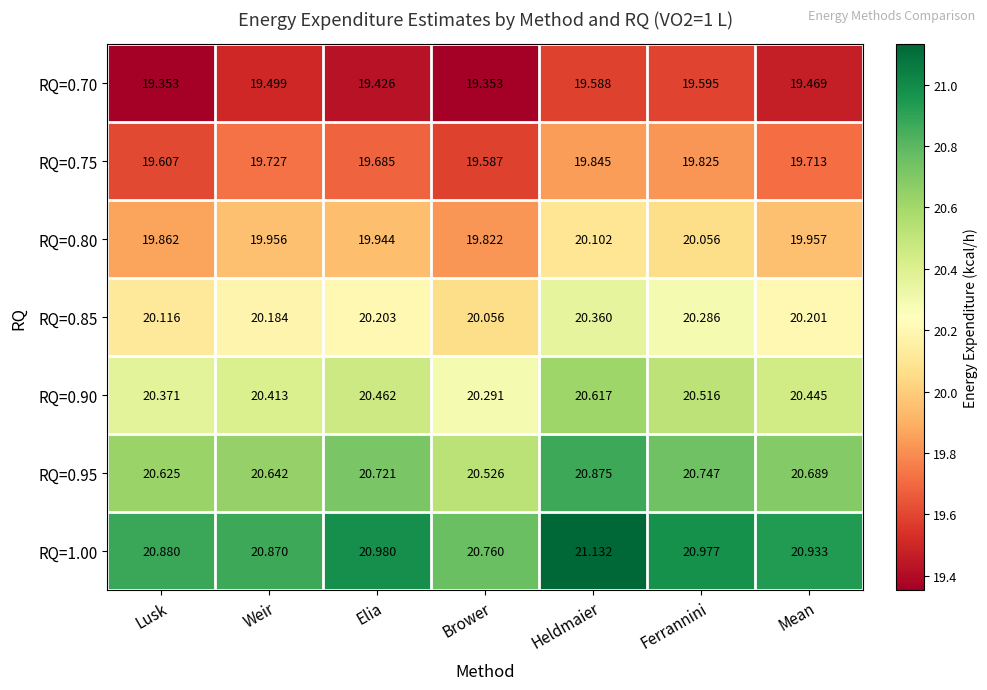

What is the maximum value shown in the chart?

21.1